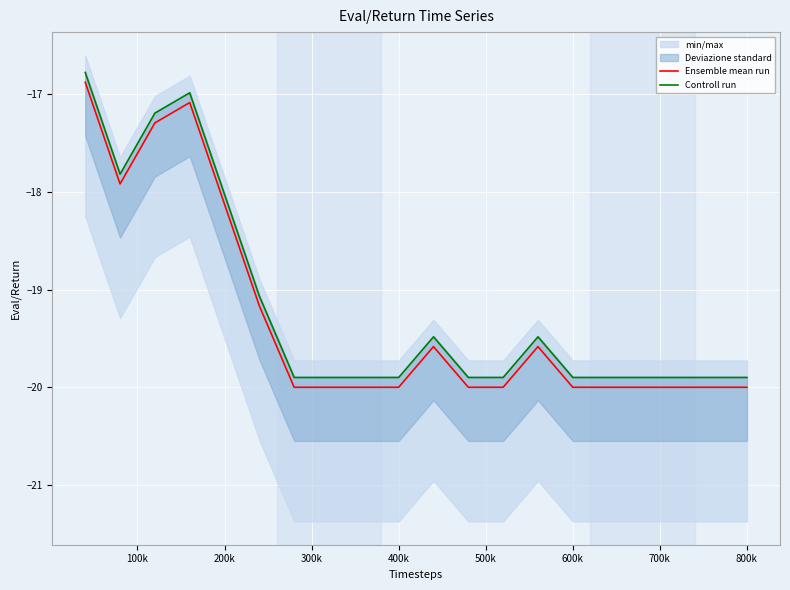

What is the lowest value of the Controll run series?

-19.9